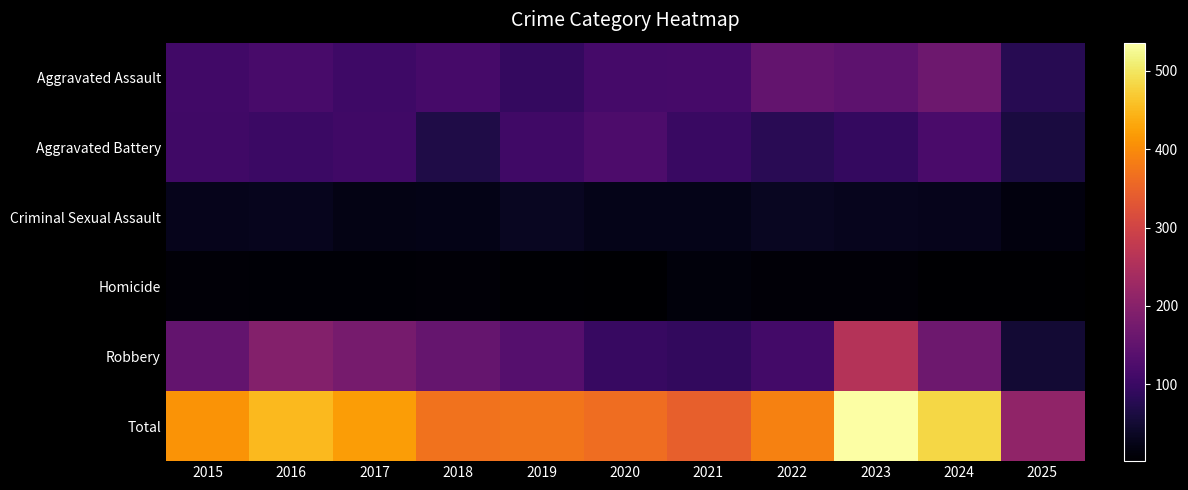

At how many categories does at least one series exceed 24?

11